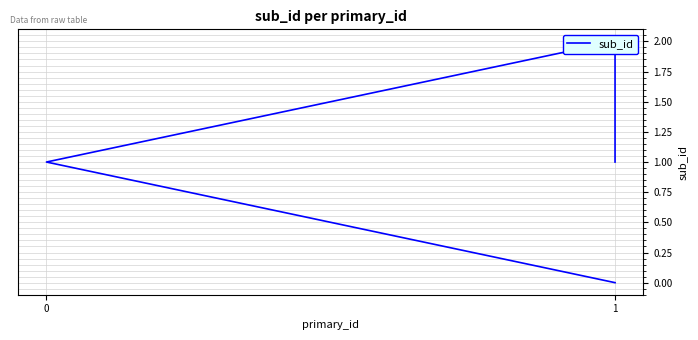

Rank the categories by value from highest to lowest.

1, 1, 0, 1